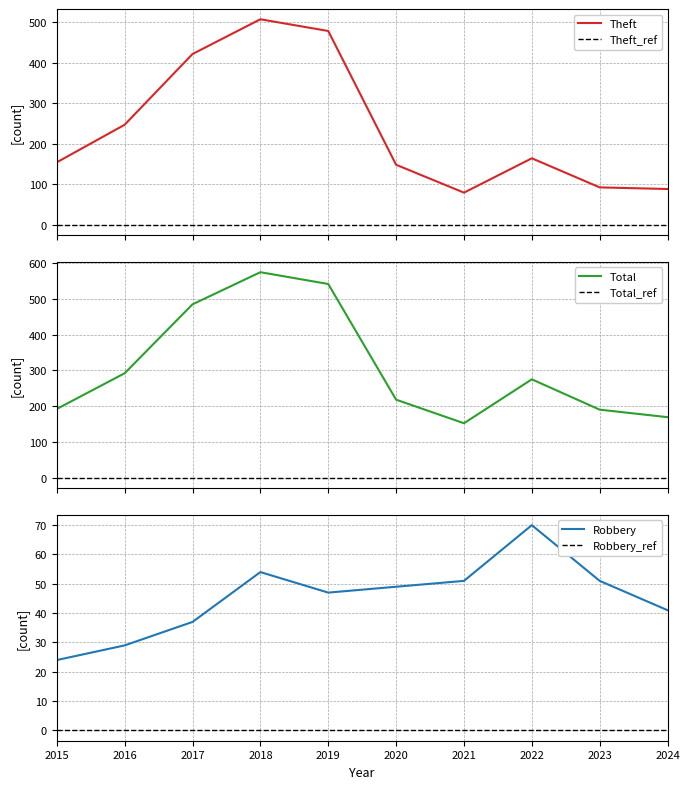

How many data points does each series have?

10